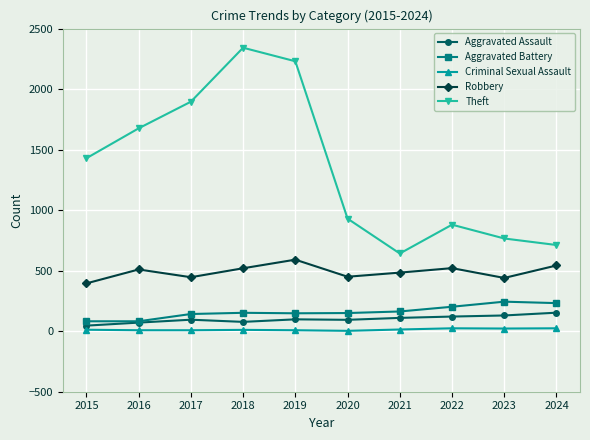

True or false: Criminal Sexual Assault and Robbery intersect in this chart.

False